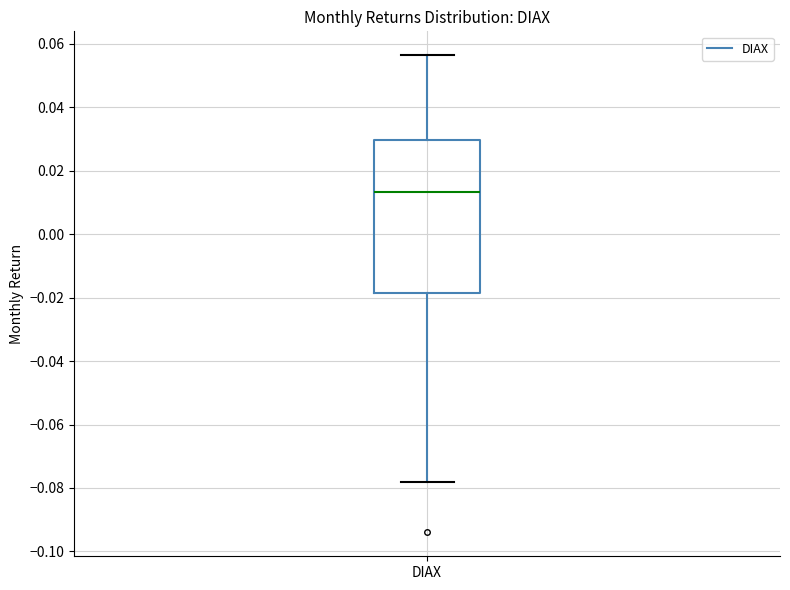

Transcribe this box plot: give where the median line is, the range the box spans, and where the two whiskers end, as read against the y-axis. The values are not printed on the chart, so give them approximately, as read against the axis.

median 0.014, box -0.018 to 0.030, whiskers -0.078 to 0.056